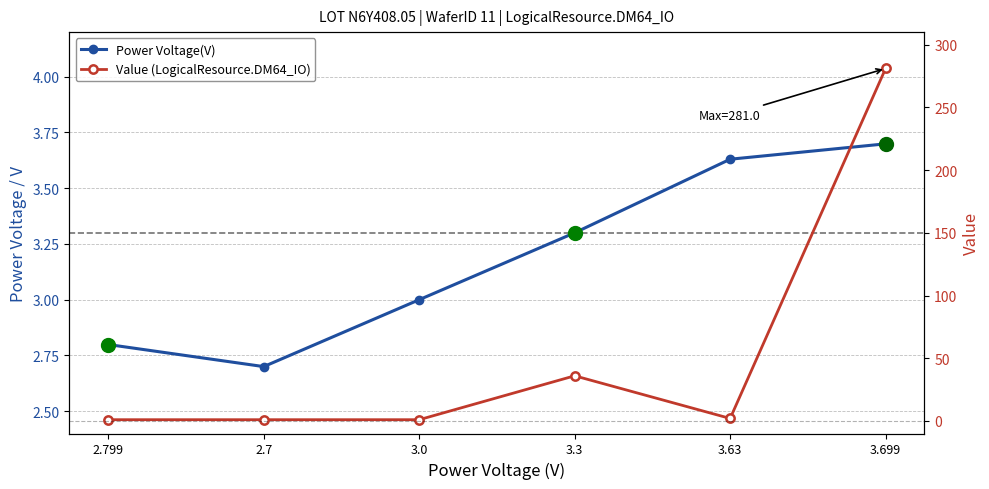

What is the approximate value of Value (LogicalResource.DM64_IO) at 3.699?

281.0